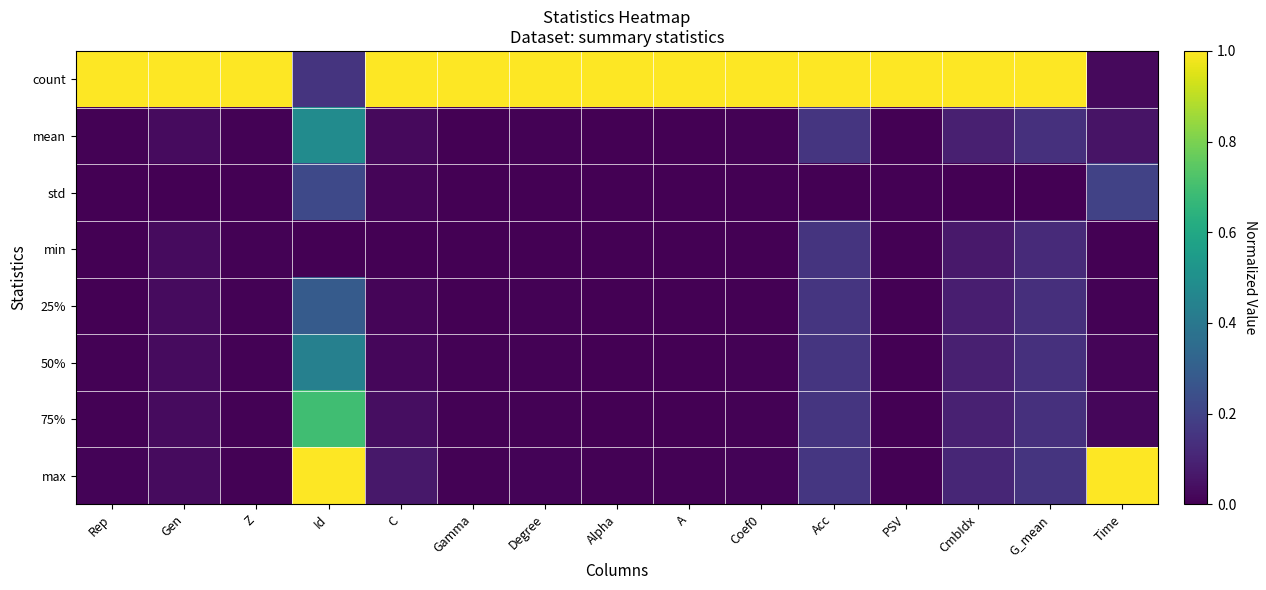

At which category is the sum across all series the highest?

Id